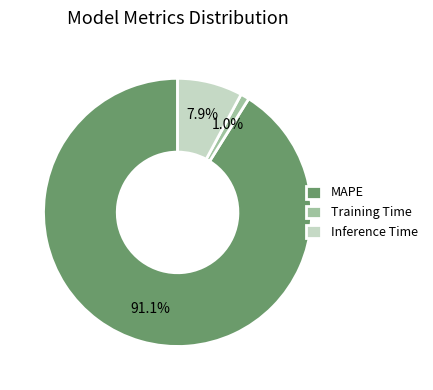

Combined, do Inference Time and Training Time account for over 50%?

No